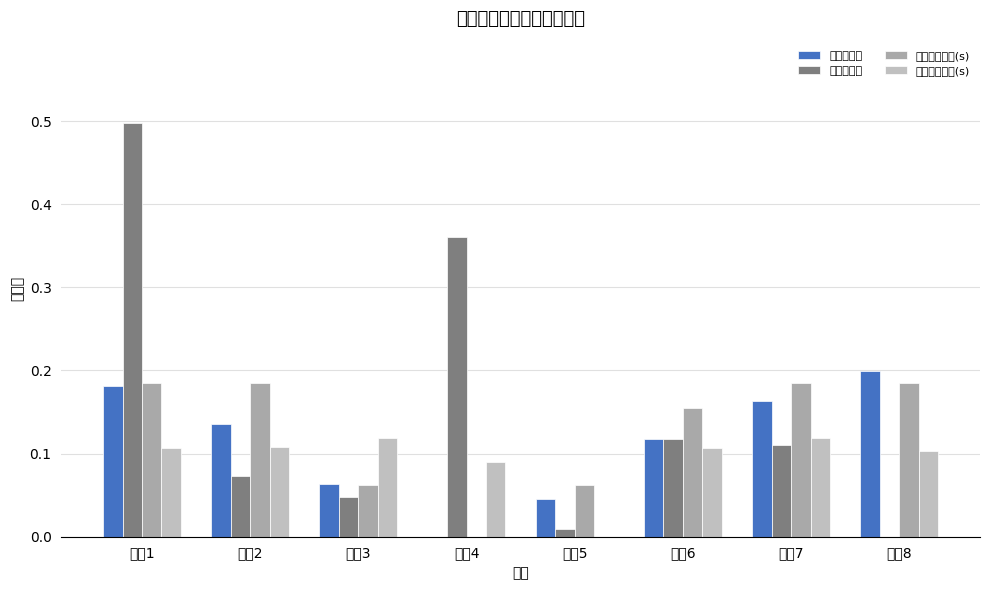

The value of 车站走行时间(s) at 方案3 is 0.1. True or false?

True